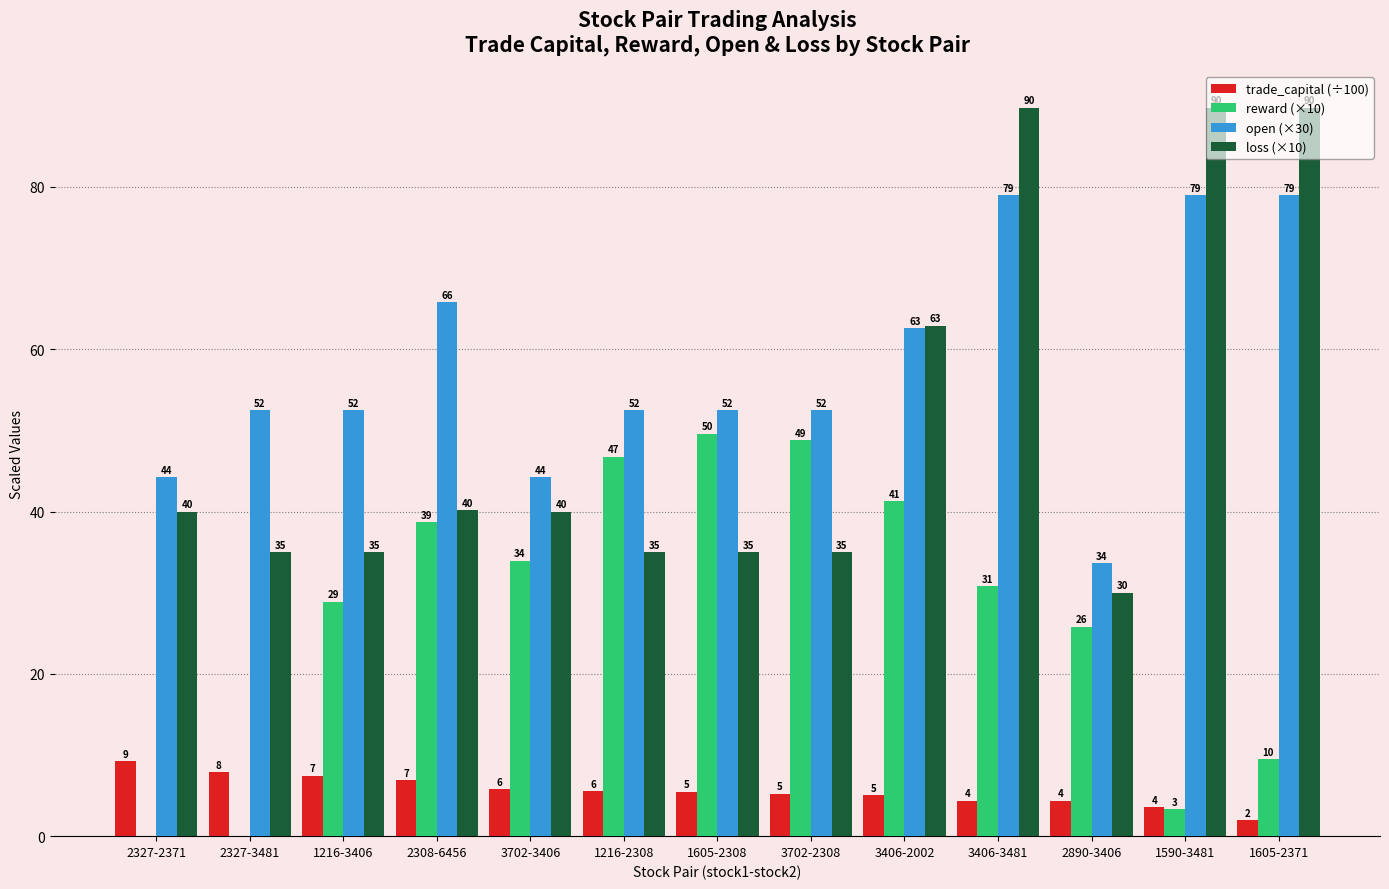

Count the number of categories in the chart.

13